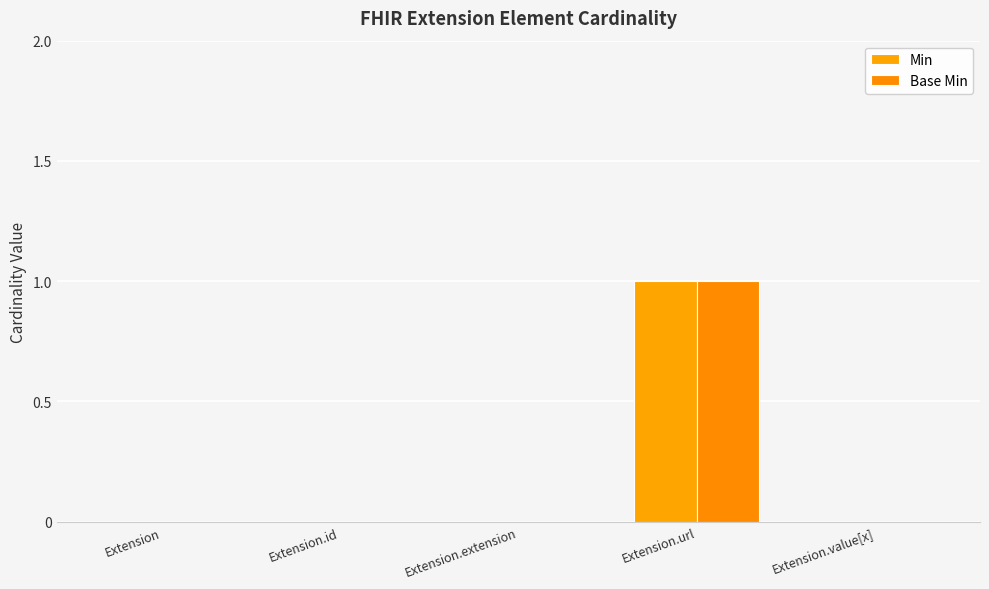

How many groups of bars are there?

5